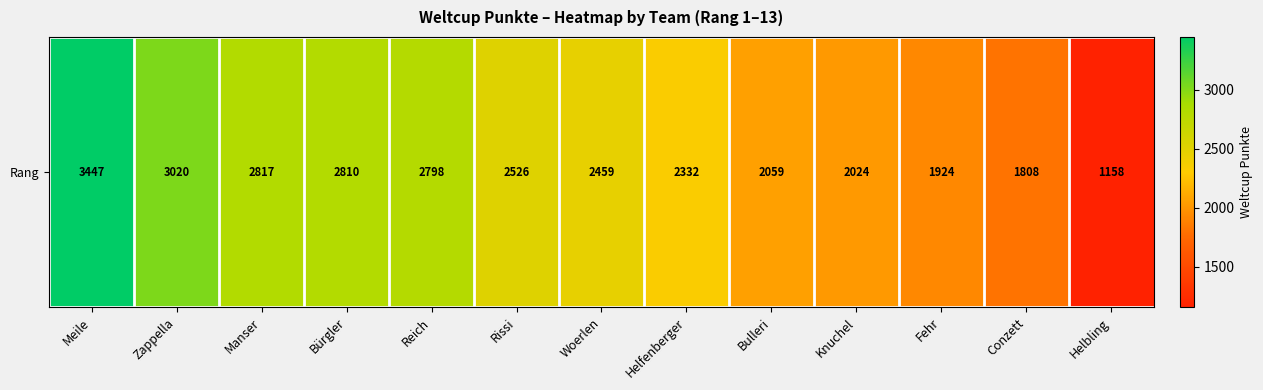

At which category does the chart reach its peak across all series?

Meile